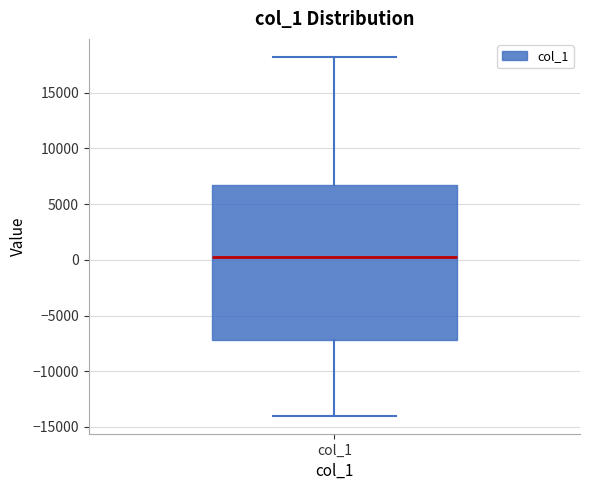

Where is the upper edge of the box for col_1 on the y-axis? The values are not printed on the chart, so give them approximately, as read against the axis.

6500